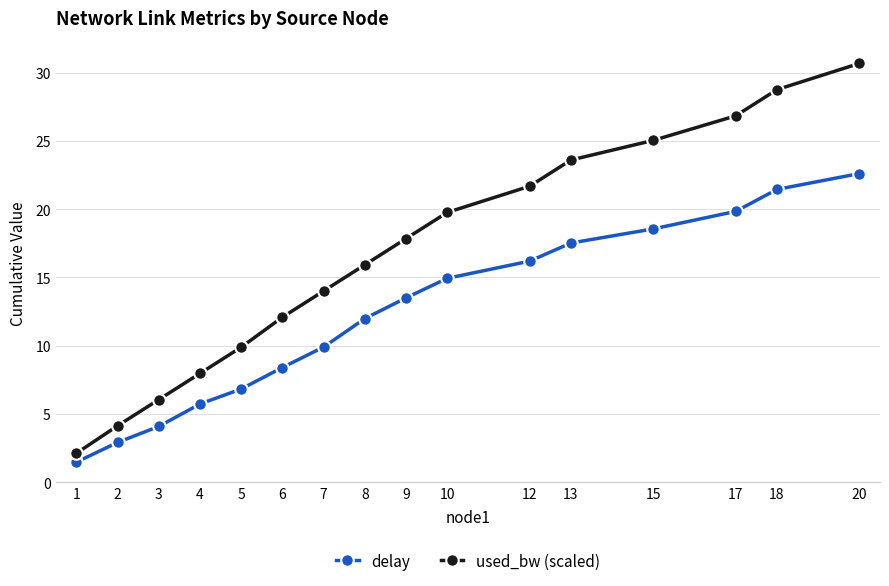

What is the maximum value for delay?

22.6